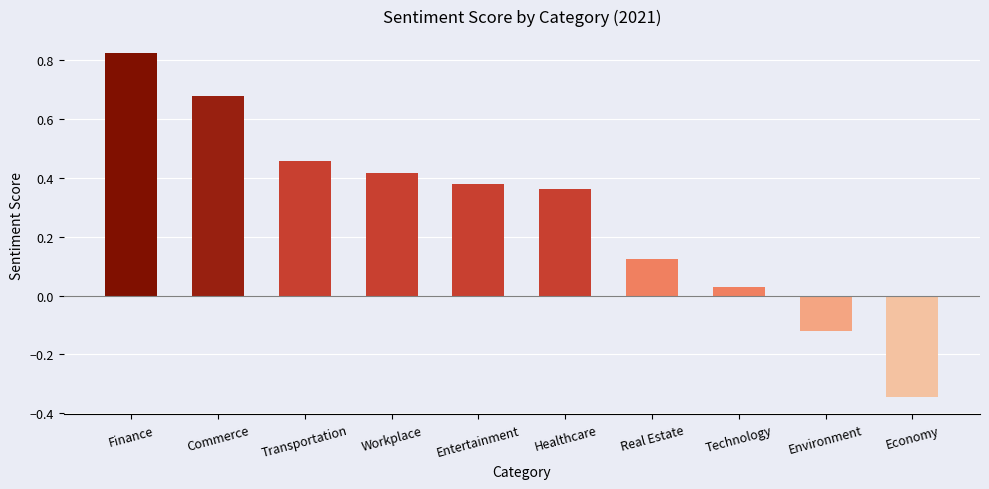

List the labels in order of value, largest first.

Finance, Commerce, Transportation, Workplace, Entertainment, Healthcare, Real Estate, Technology, Environment, Economy